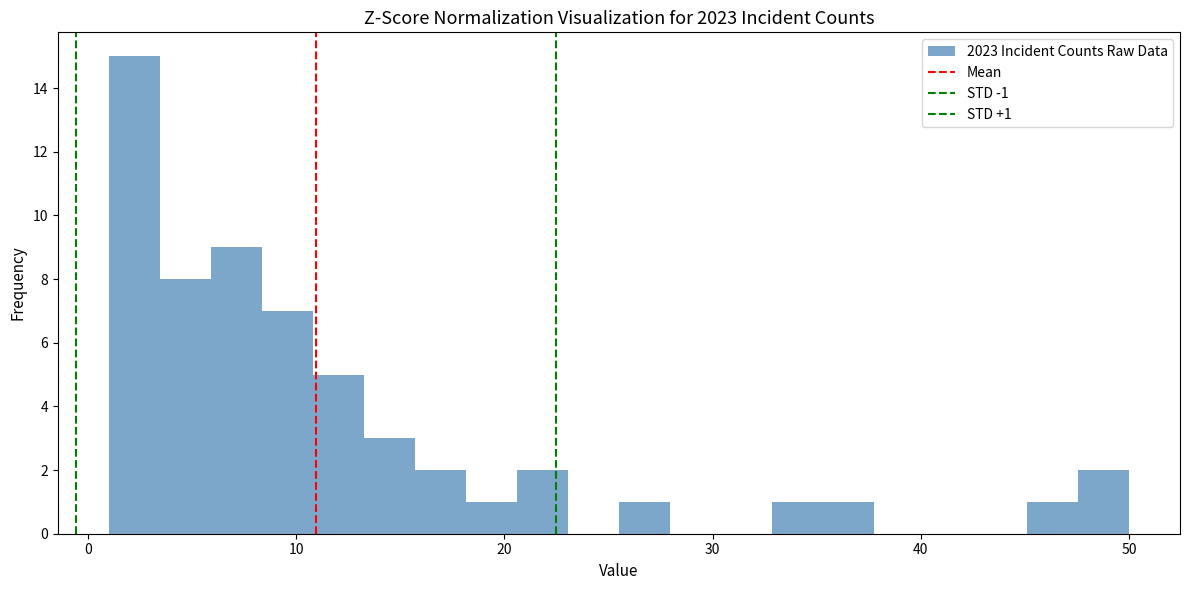

Around what value on the x-axis is the tallest bar? Give the approximate position of its centre, as read against the axis.

2